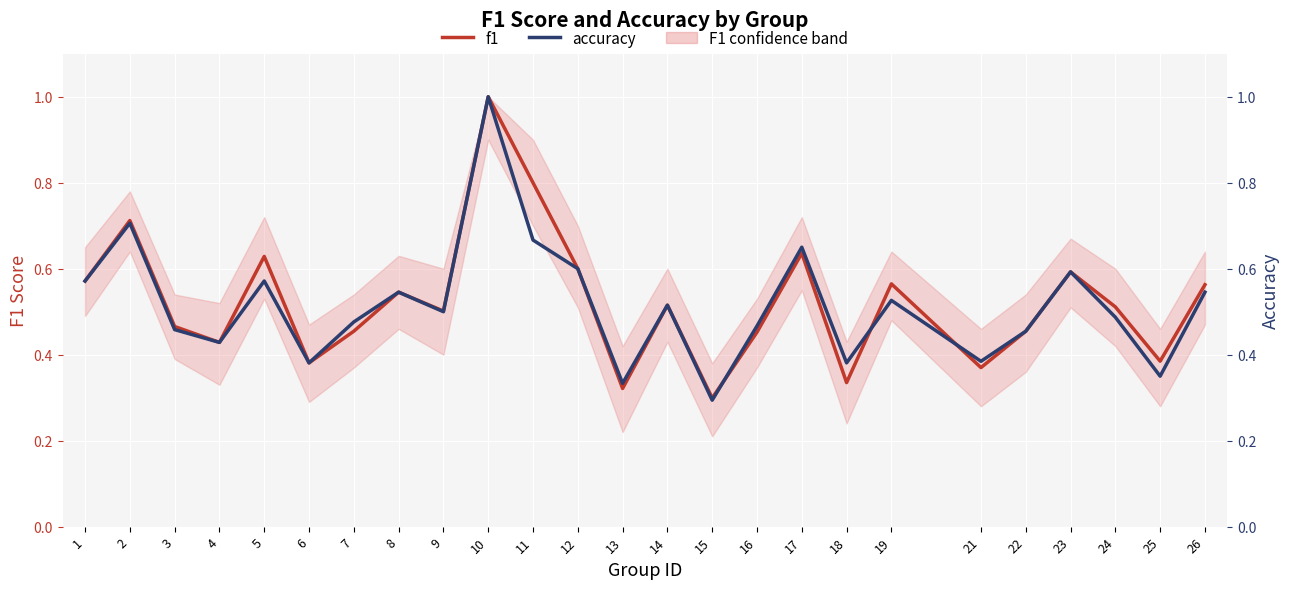

True or false: accuracy has more than 2 interior local peaks.

True